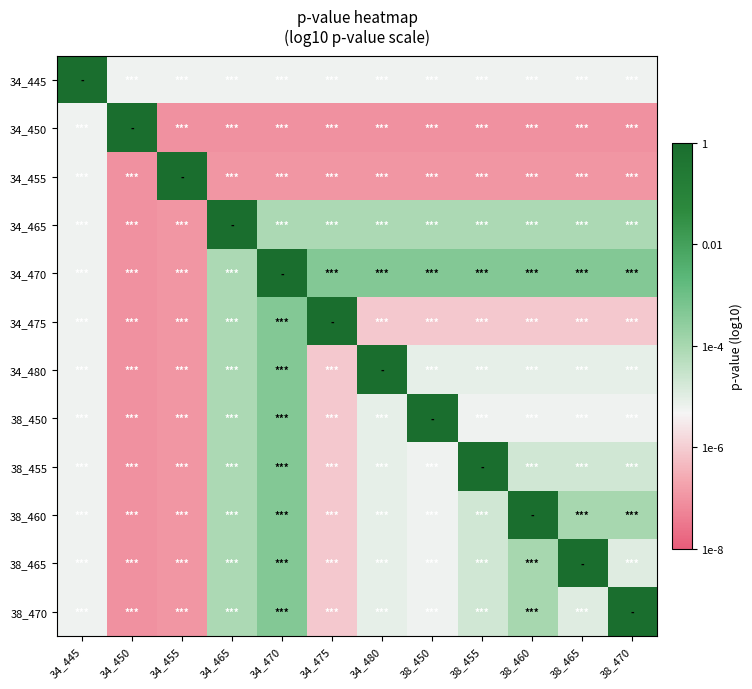

Which category has the lowest value across all series?

34_455